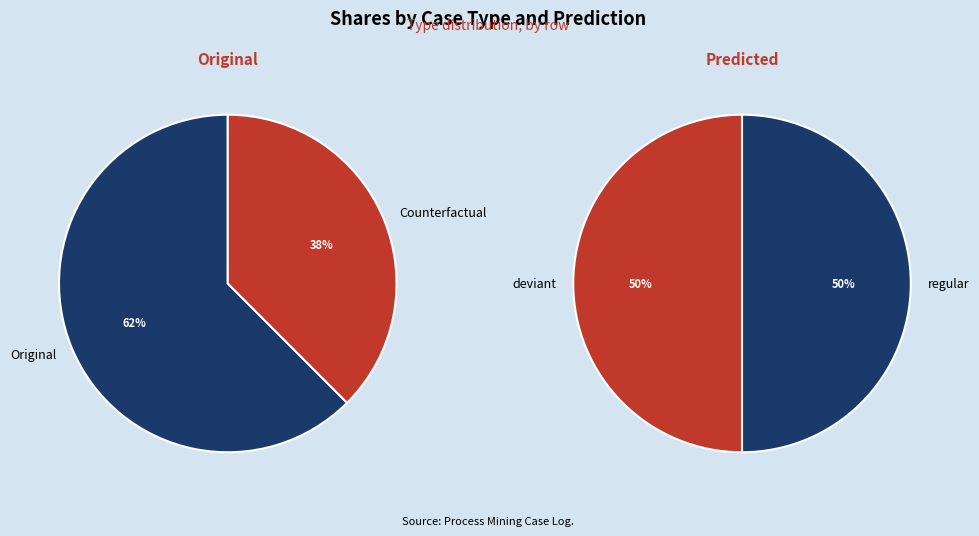

The Original slice represents 62% of the pie. True or false?

True